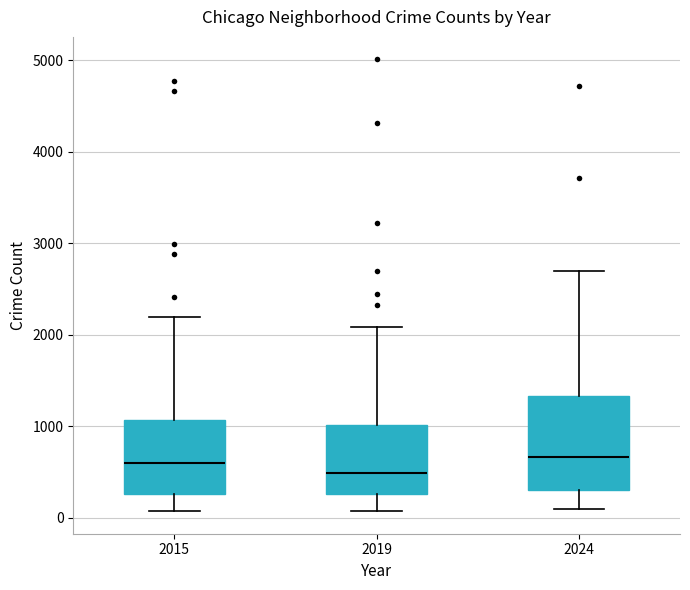

Reading left to right, read every box against the y-axis: the position of its median line, the range the box covers, and the ends of its whiskers. The values are not printed on the chart, so give them approximately, as read against the axis.

2015: median 600, box 300 to 1100, whiskers 100 to 2200
2019: median 500, box 300 to 1000, whiskers 100 to 2100
2024: median 700, box 300 to 1300, whiskers 100 to 2700